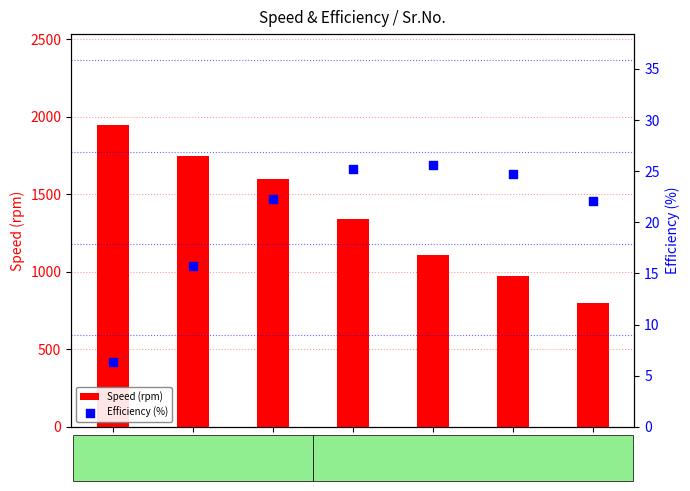

Is the value of Speed (rpm) at Sr.1 greater than the value of Efficiency (%) at Sr.4?

Yes